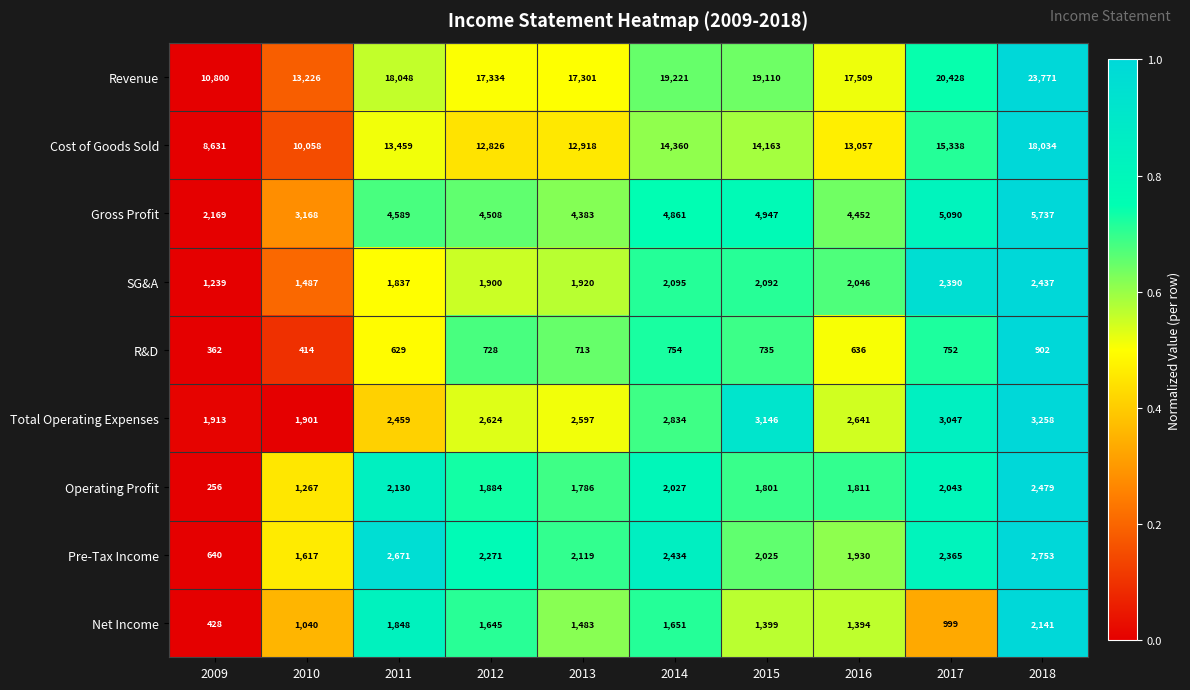

How many series are shown in this chart?

9